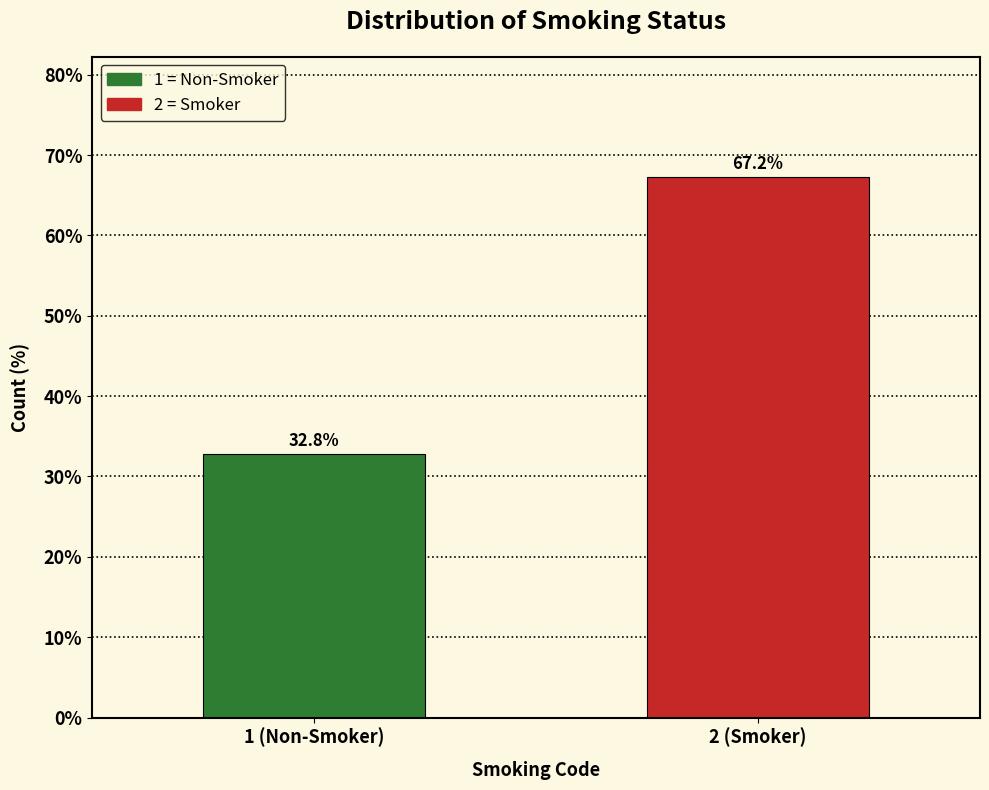

Reading left to right, what are all the values shown in this chart?

1 (Non-Smoker)=32.8	2 (Smoker)=67.2